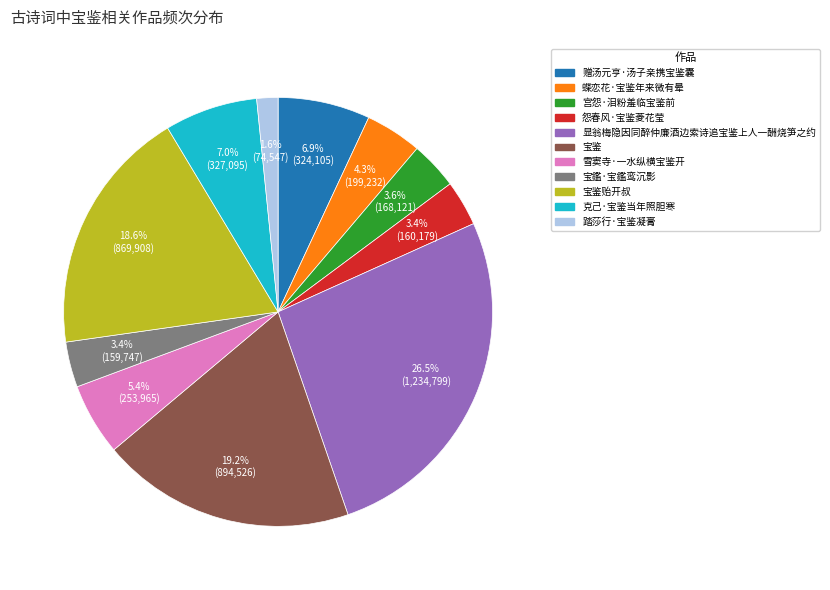

Combined, do 显翁梅隐因同醉仲廉酒边索诗追宝鉴上人一酬烧笋之约 and 宝鑑·宝鑑鸾沉影 account for over 50%?

No